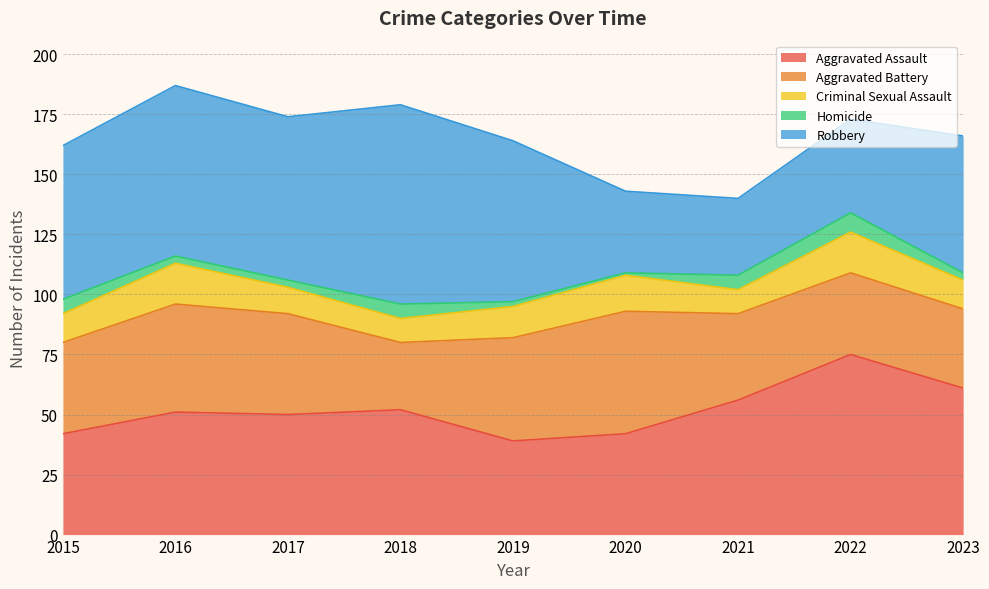

What is the maximum value shown in the chart?

83